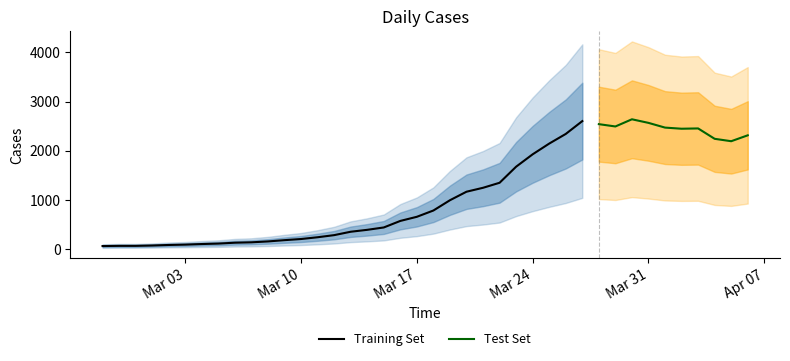

What is the label of the 30th point from the left?

2020-03-27